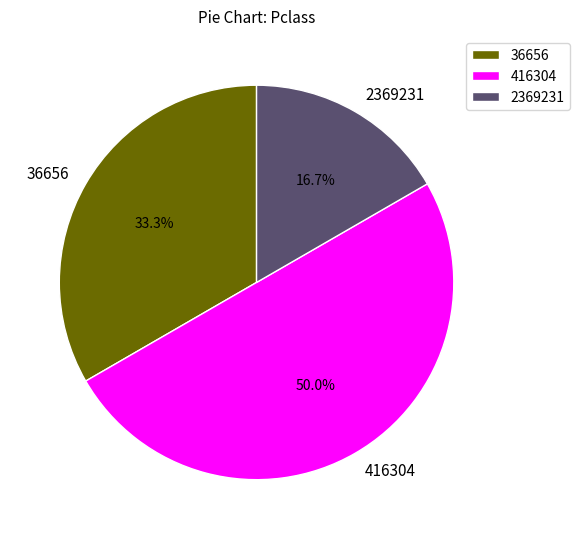

What portion of the pie excludes 36656?

66.7%